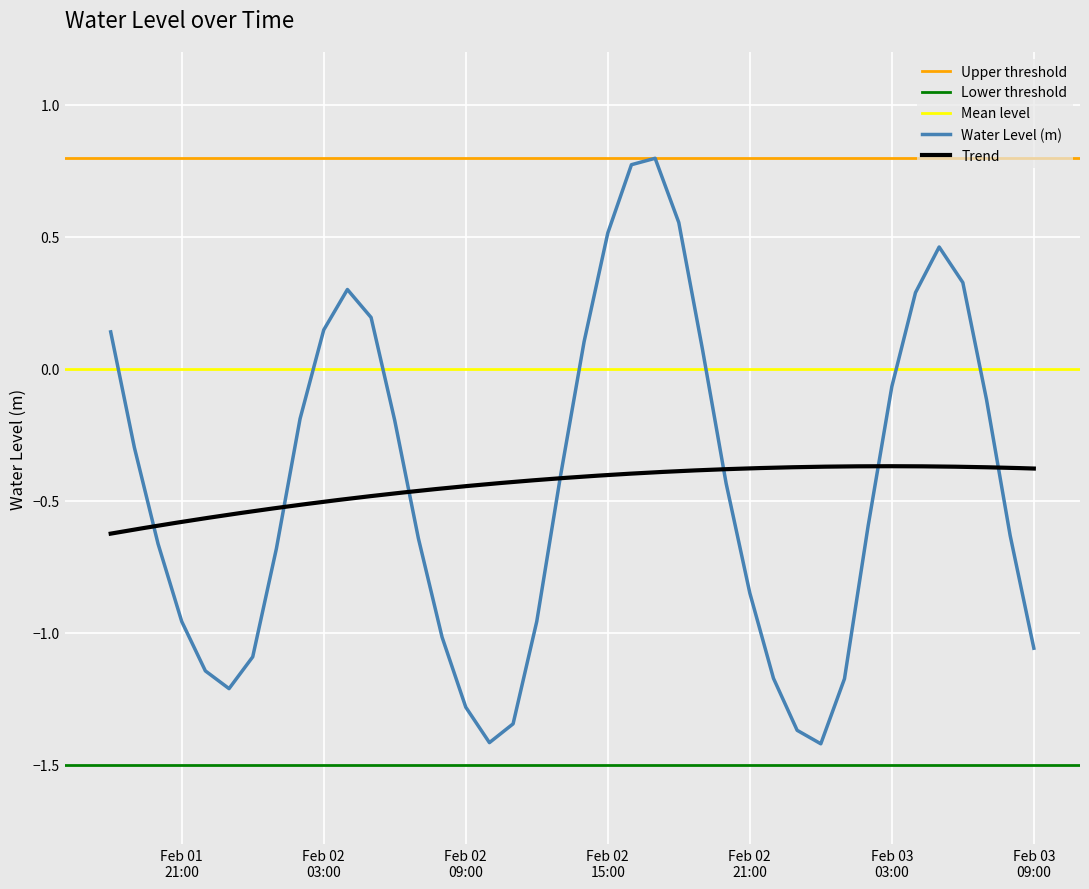

How many values are above zero?

13